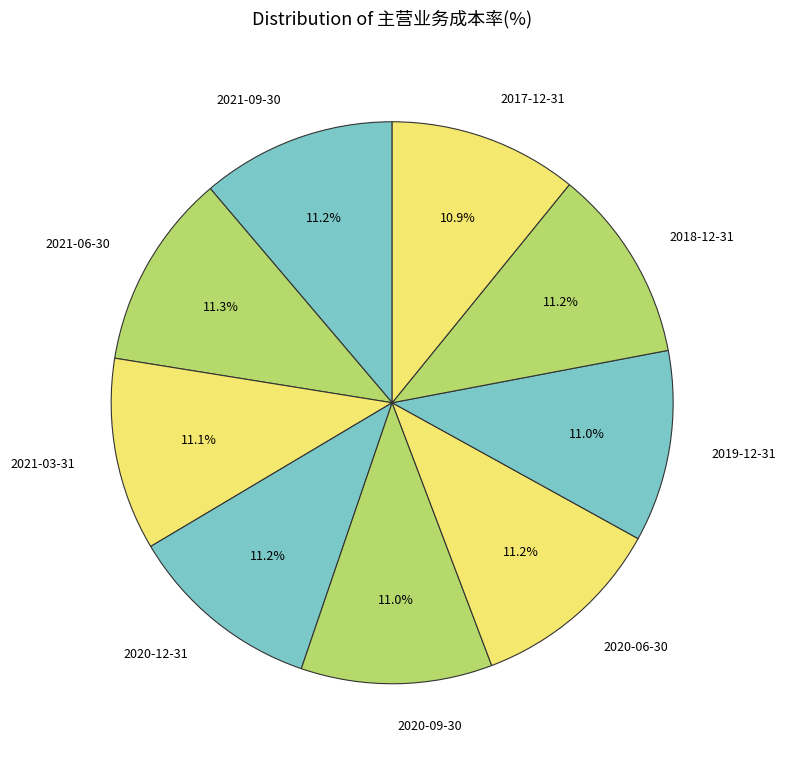

How many slices are in this pie chart?

9